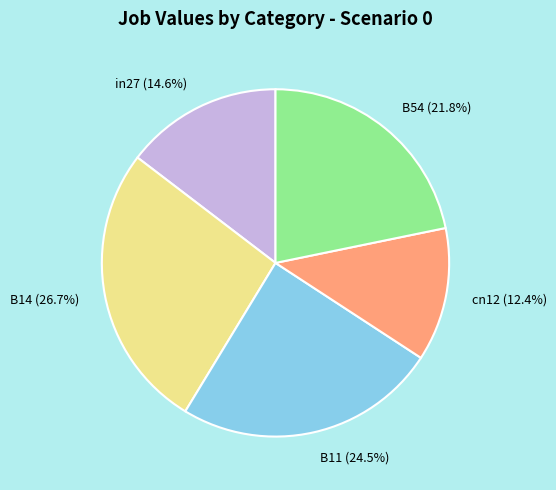

What percentage is NOT represented by cn12?

87.6%